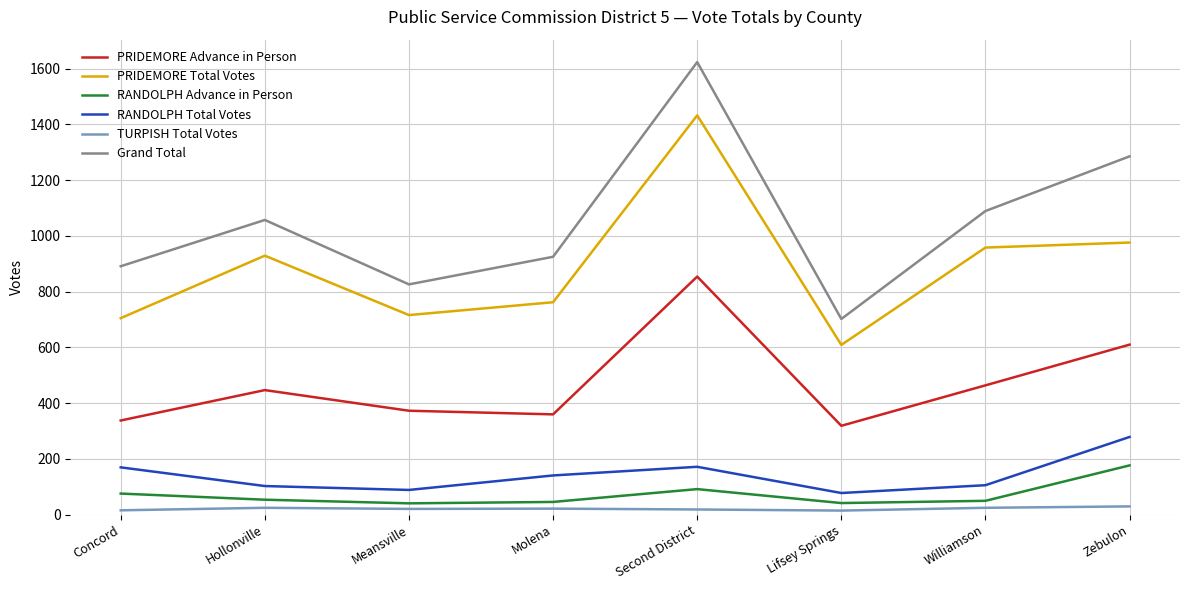

True or false: TURPISH Total Votes and PRIDEMORE Advance in Person intersect in this chart.

False